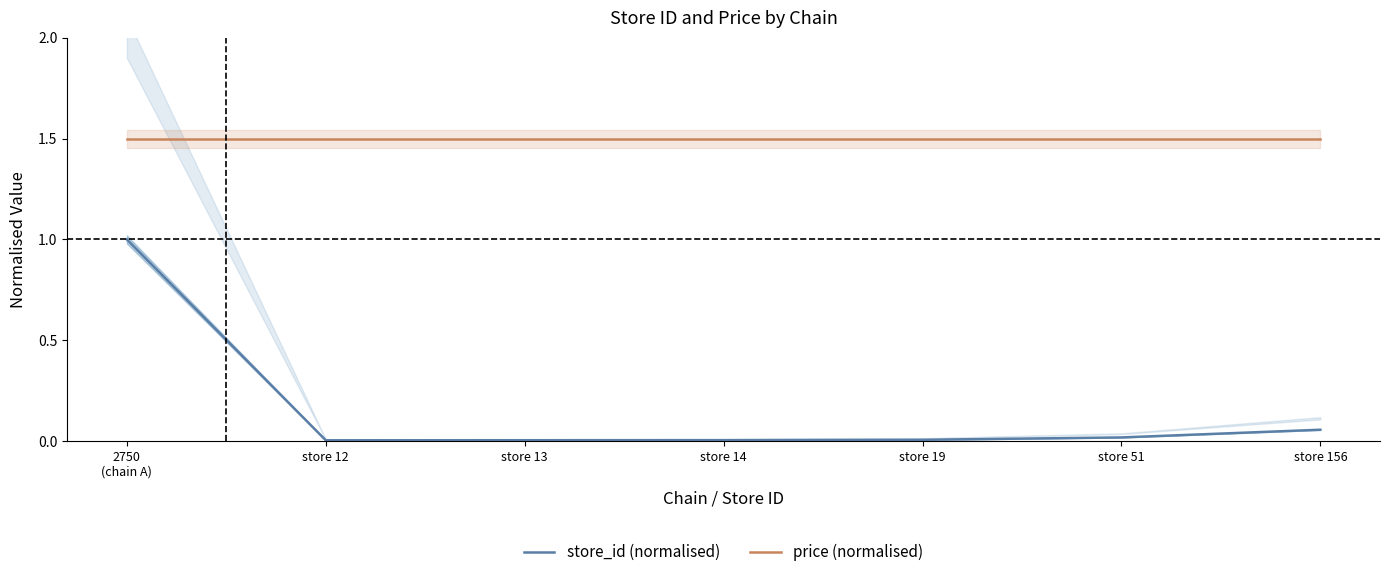

True or false: store_id (normalised) and price (normalised) intersect in this chart.

False